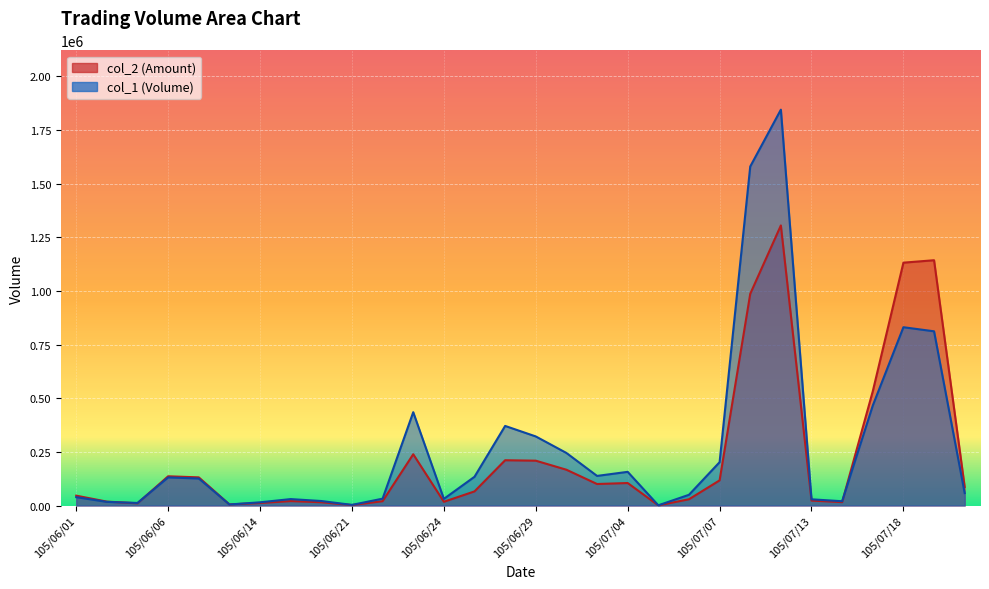

How many intersections are there between col_1 and col_2?

4